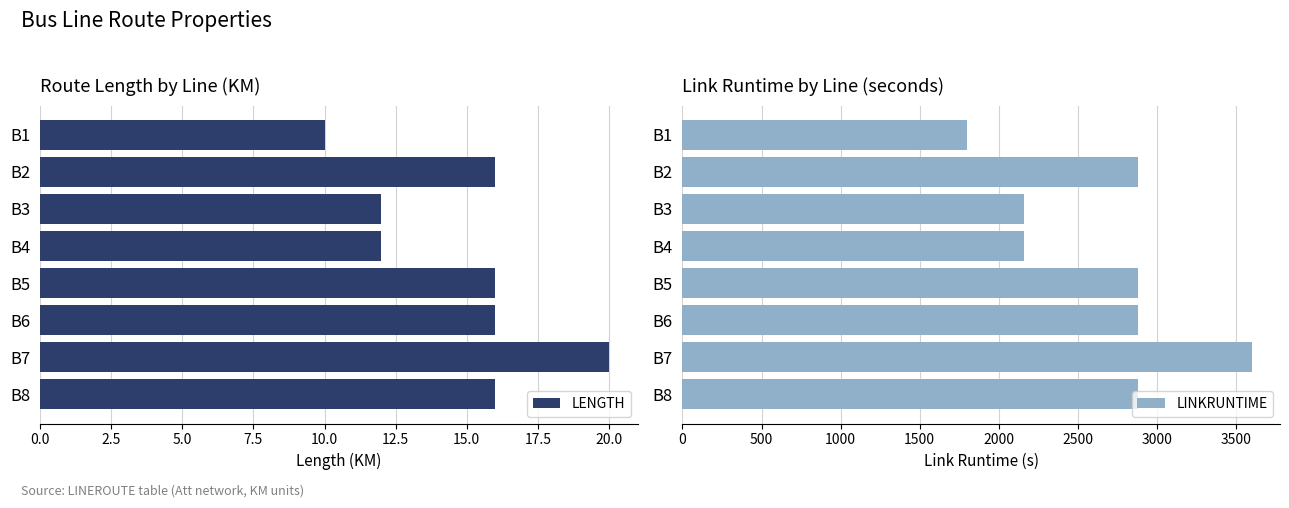

What is the sum of the LINKRUNTIME values at B4 and B6?

5040